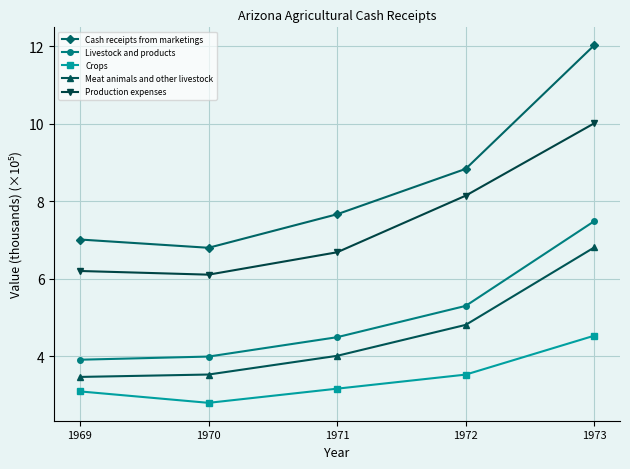

What are all the series names shown in the legend?

Cash receipts from marketings, Livestock and products, Crops, Meat animals and other livestock, Production expenses